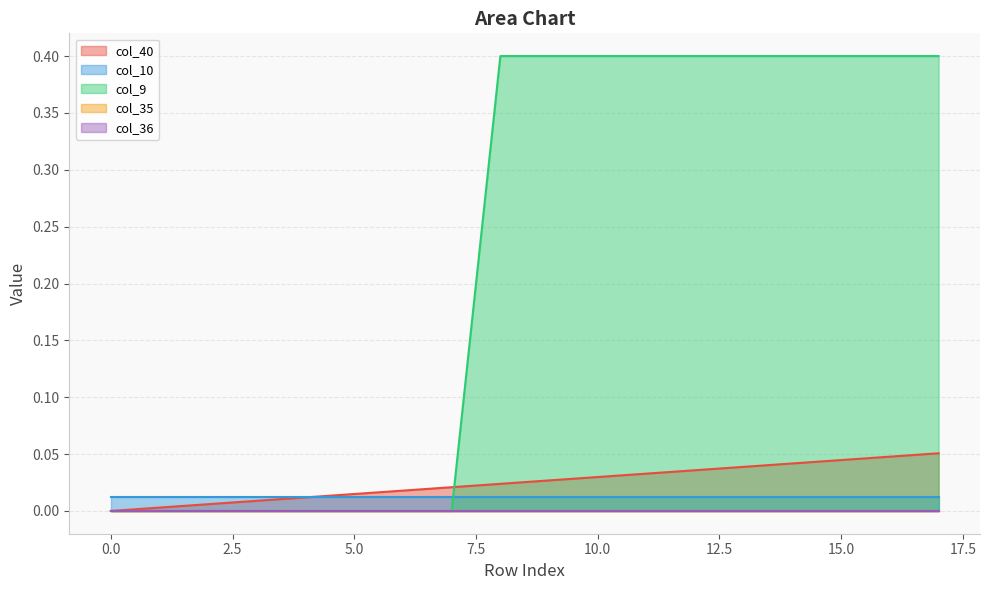

At 4, list the series in order from largest to smallest.

col_10, col_40, col_9, col_35, col_36